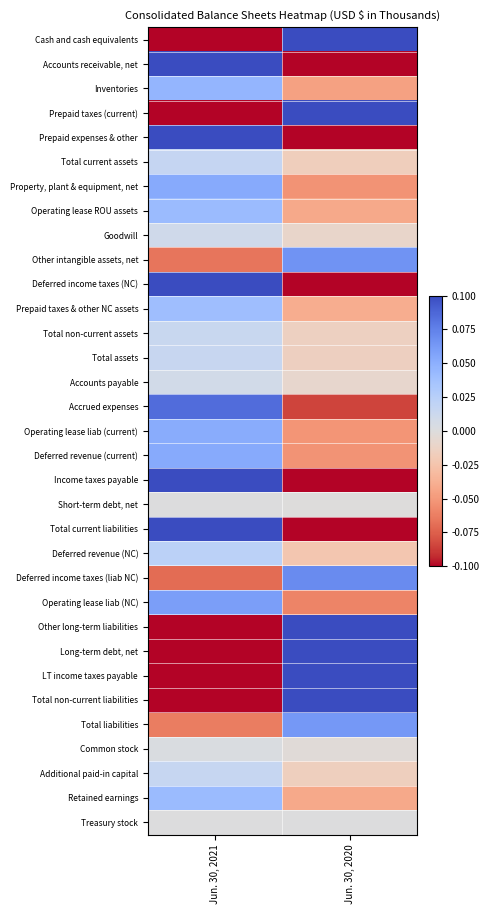

At which category is the sum across all series the highest?

Jun. 30, 2021